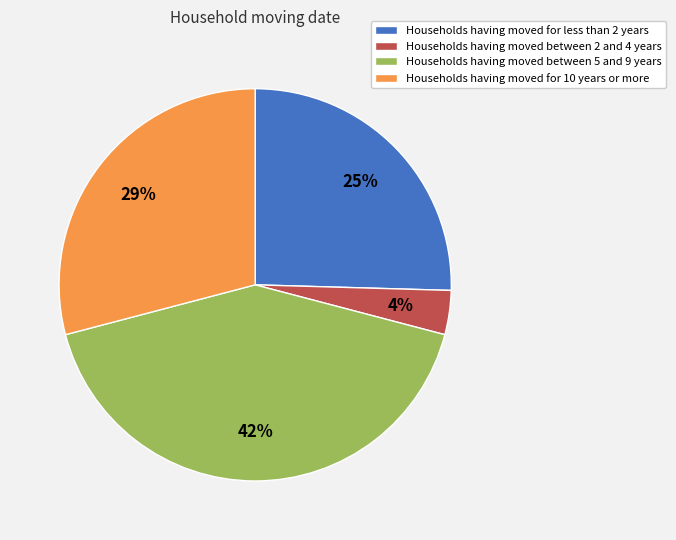

Which slice is the largest?

Households having moved between 5 and 9 years